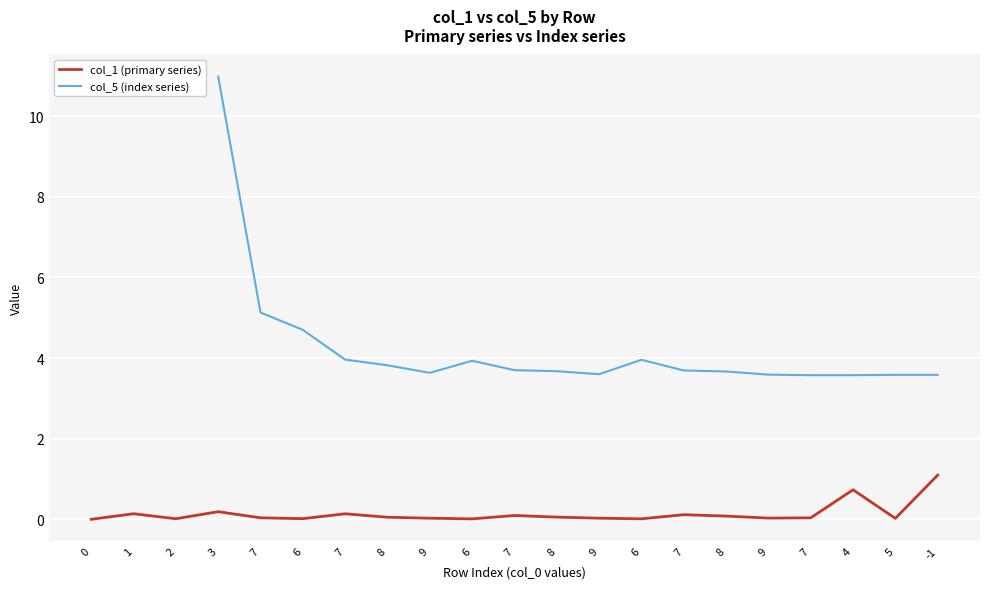

Reading left to right, extract all data points from this chart.

0=0.0	1=0.1	2=0.0	3=0.2	7=0.0	6=0.0	7=0.1	8=0.1	9=0.0	6=0.0	7=0.1	8=0.1	9=0.0	6=0.0	7=0.1	8=0.1	9=0.0	7=0.0	4=0.7	5=0.0	-1=1.1